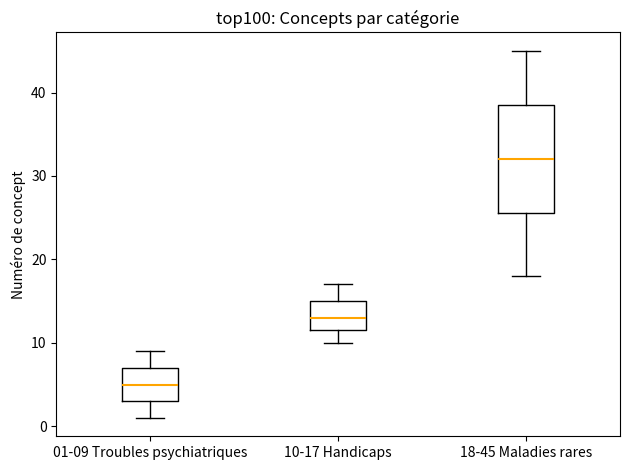

Reading left to right, read every box against the y-axis: the position of its median line, the range the box covers, and the ends of its whiskers. The values are not printed on the chart, so give them approximately, as read against the axis.

01-09 Troubles psychiatriques: median 5, box 3 to 7, whiskers 1 to 9
10-17 Handicaps: median 13, box 12 to 15, whiskers 10 to 17
18-45 Maladies rares: median 32, box 26 to 39, whiskers 18 to 45